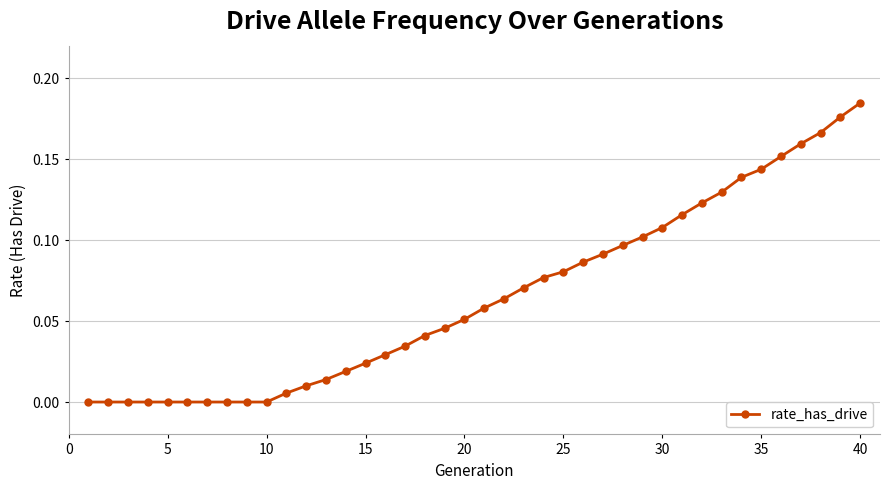

At which category does the chart reach its peak across all series?

40